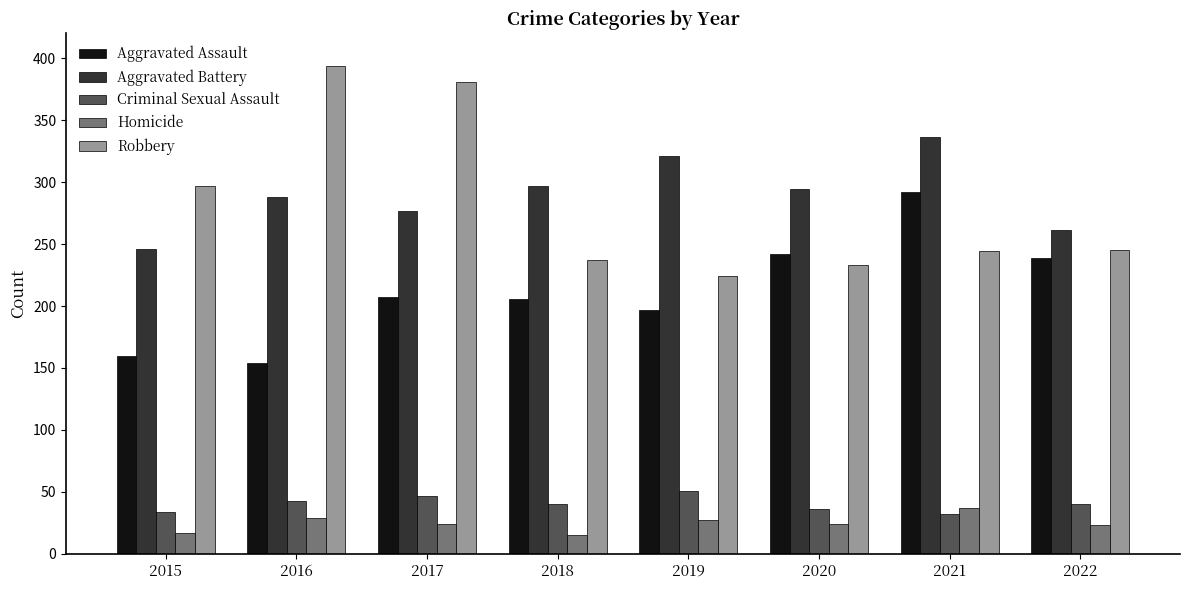

Is the value of Aggravated Battery at 2021 greater than the value of Robbery at 2015?

Yes